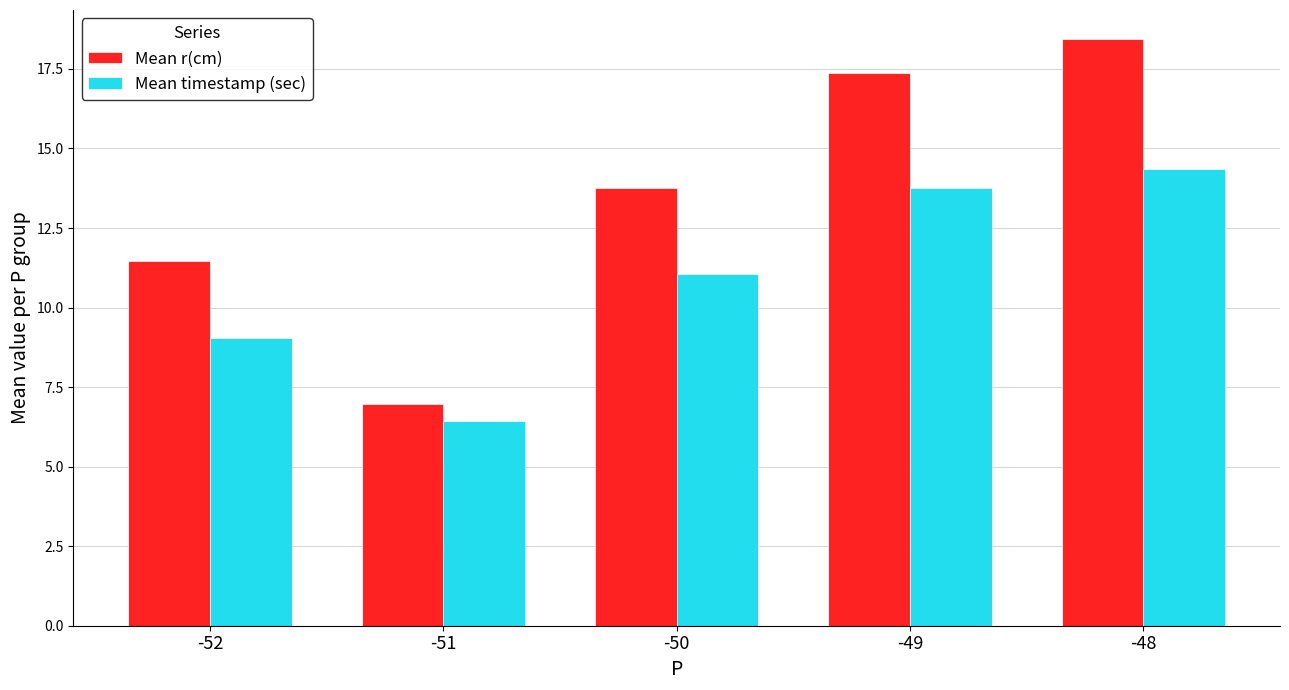

Reading left to right, transcribe all the data shown in this chart.

Mean r(cm): 11.5	7.0	13.8	17.4	18.4
Mean timestamp (sec): 9.0	6.4	11.1	13.8	14.4